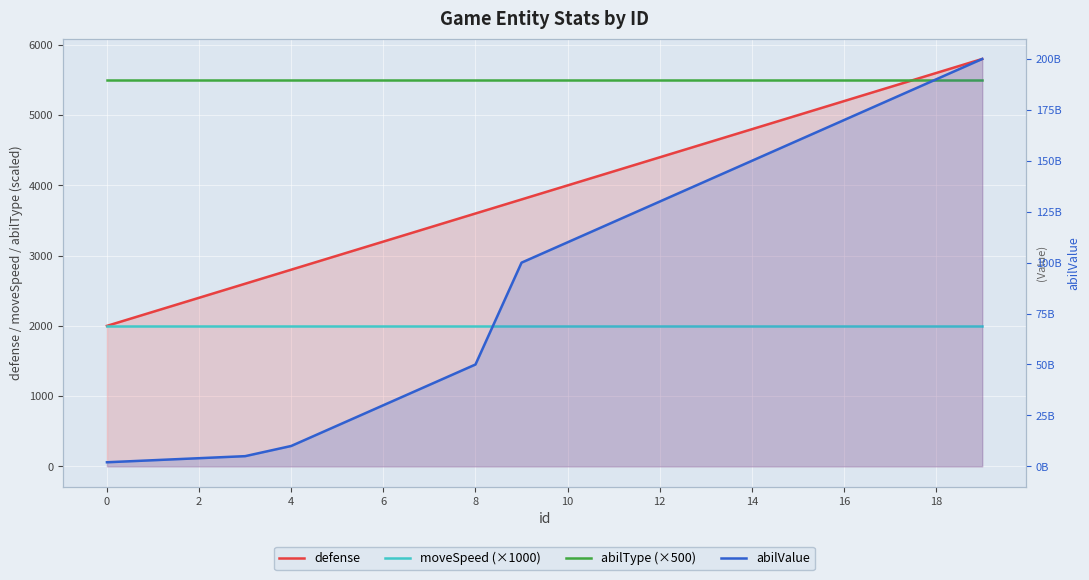

Rank the series at 14 from lowest to highest value.

moveSpeed (×1000), defense, abilType (×500), abilValue